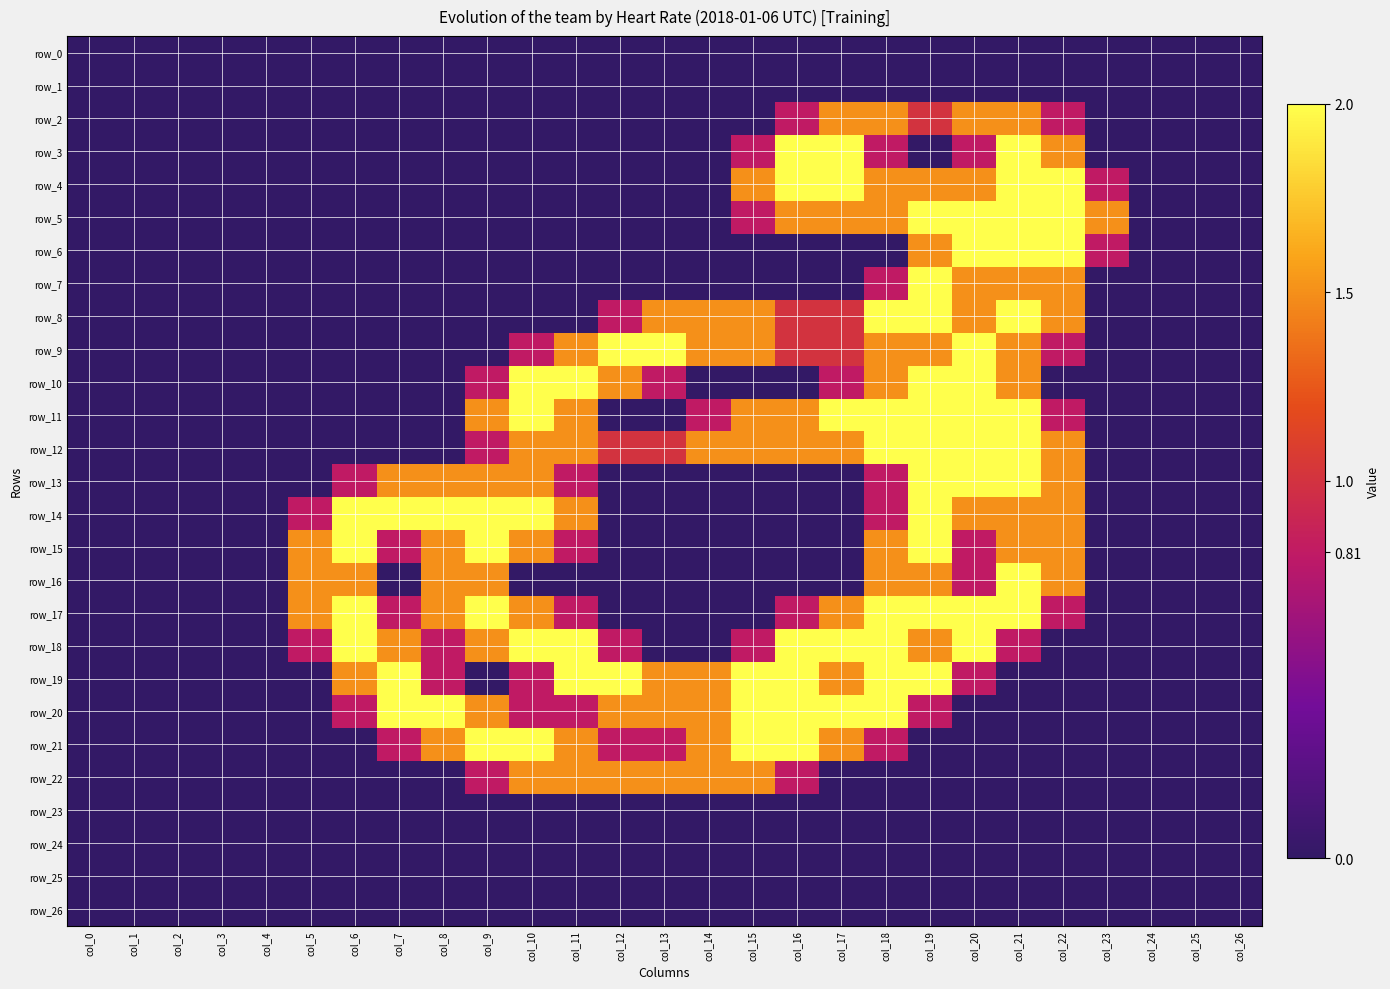

What is the maximum value for row_21?

2.0